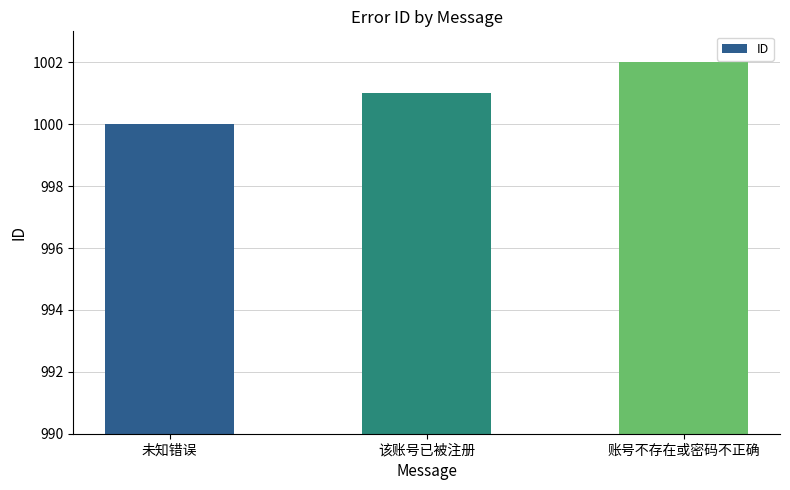

Approximately how many times larger is the value at 未知错误 compared to 该账号已被注册?

1.0